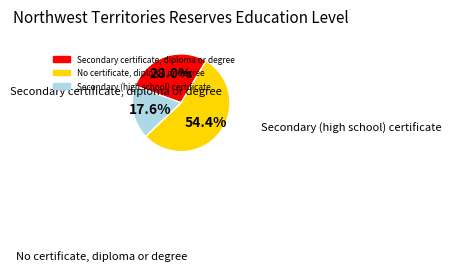

Does any single category account for the majority?

Yes